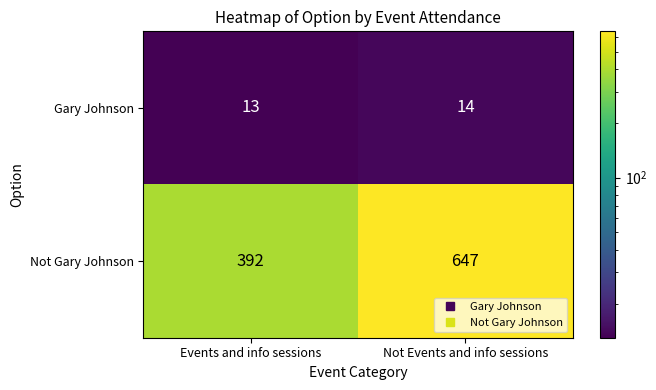

Reading left to right, extract all data points from this chart.

Gary Johnson: 13	14
Not Gary Johnson: 392	647